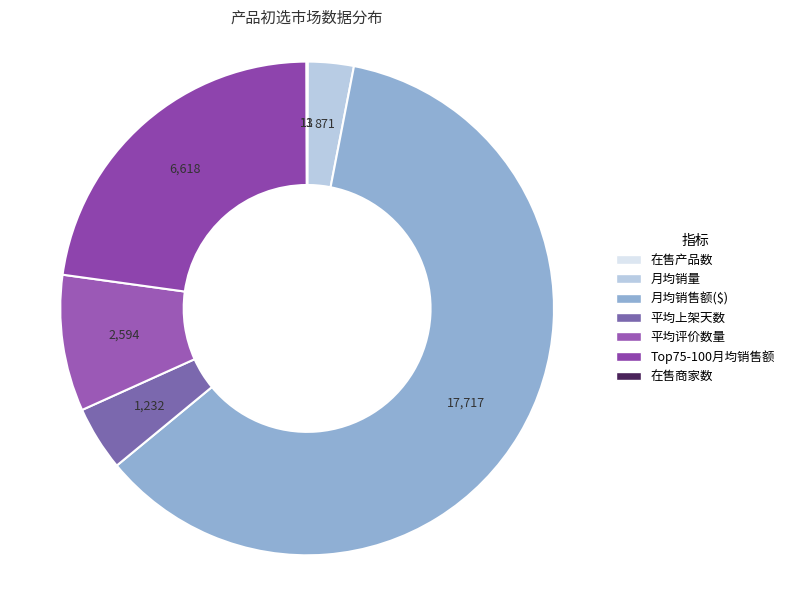

Which slice is the largest?

月均销售额($)